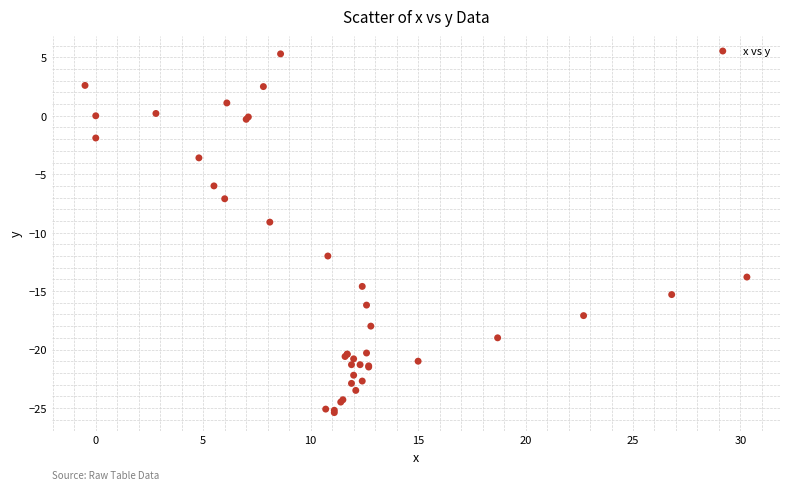

What Y value in the scatter plot is closest to -10?

-9.1